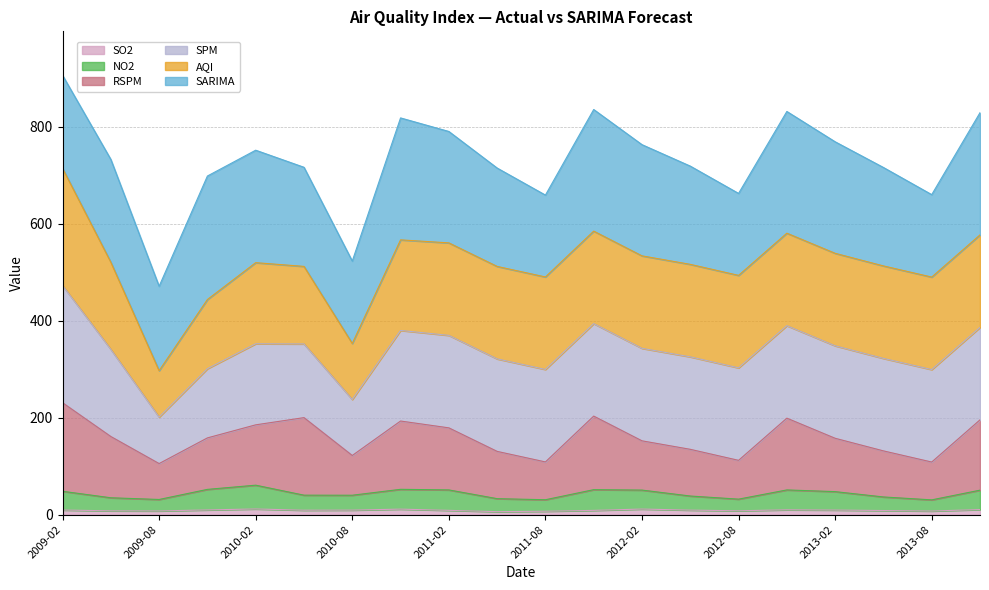

What is the approximate value of no2 at 2011-05?

33.0